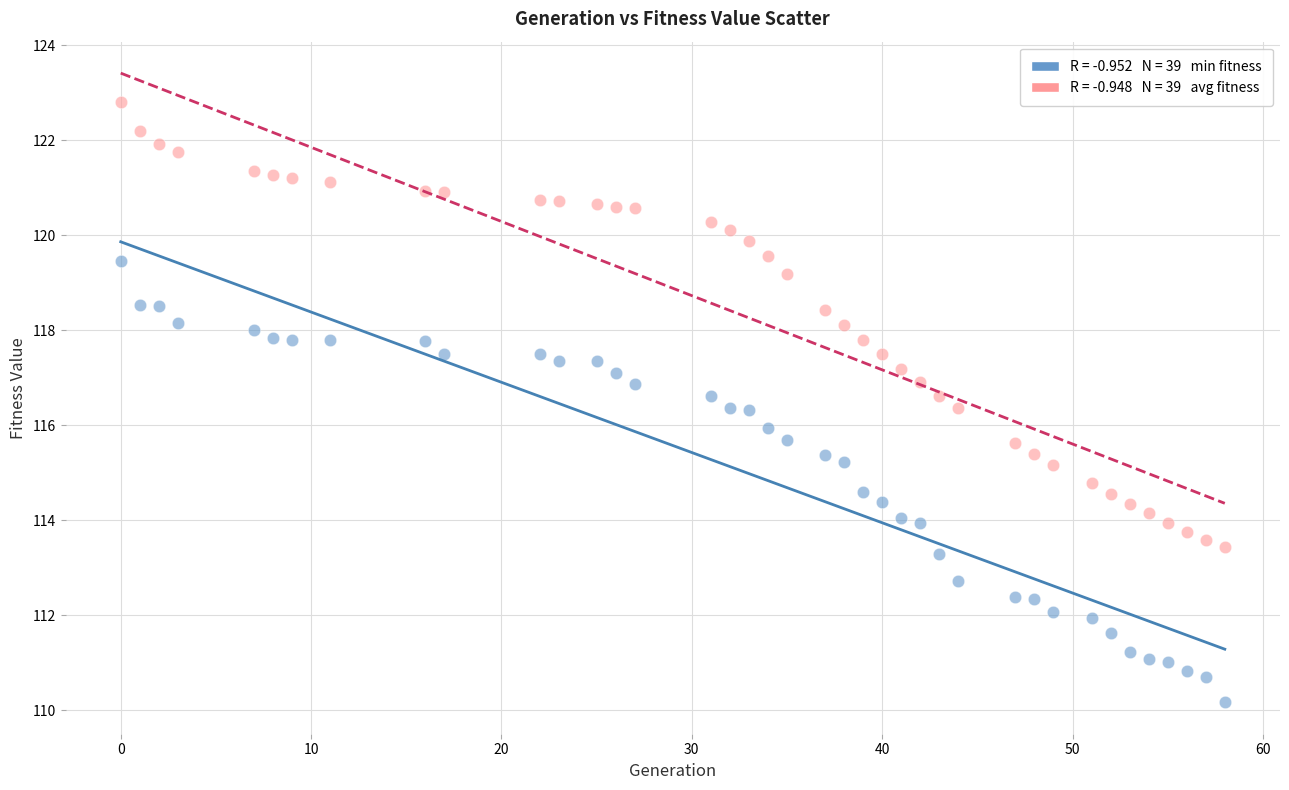

Across all data points, what is the range of Y values (max minus min)?

12.6